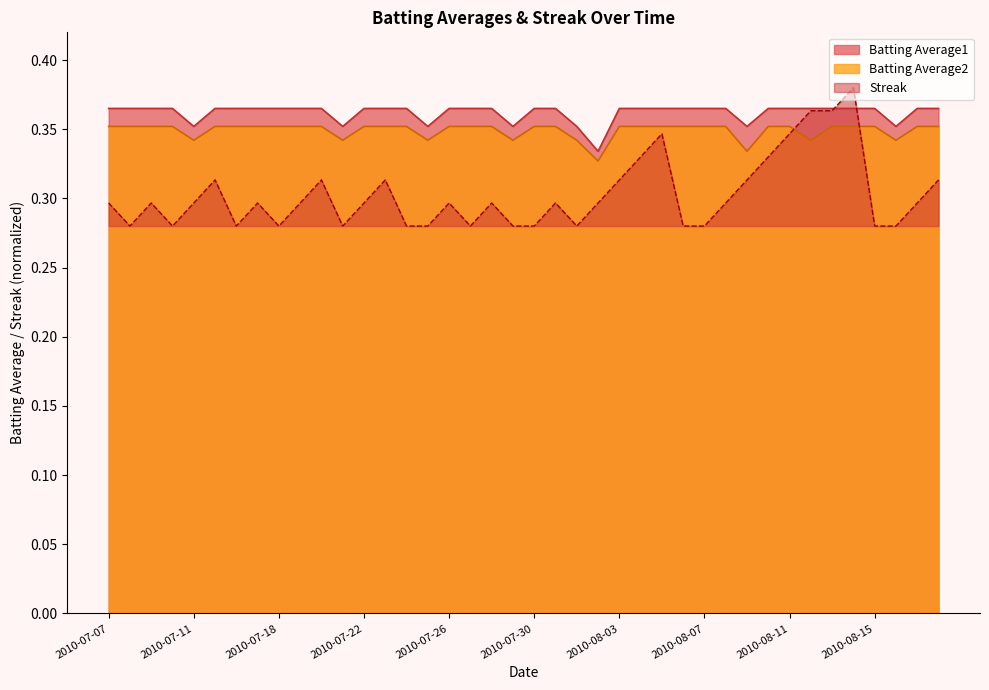

Reading right to left, transcribe all the data shown in this chart.

Streak: 0.3	0.3	0.3	0.3	0.4	0.4	0.4	0.3	0.3	0.3	0.3	0.3	0.3	0.3	0.3	0.3	0.3	0.3	0.3	0.3	0.3	0.3	0.3	0.3	0.3	0.3	0.3	0.3	0.3	0.3	0.3	0.3	0.3	0.3	0.3	0.3	0.3	0.3	0.3	0.3
Batting Average1: 0.4	0.4	0.4	0.4	0.4	0.4	0.4	0.4	0.4	0.4	0.4	0.4	0.4	0.4	0.4	0.4	0.3	0.4	0.4	0.4	0.4	0.4	0.4	0.4	0.4	0.4	0.4	0.4	0.4	0.4	0.4	0.4	0.4	0.4	0.4	0.4	0.4	0.4	0.4	0.4
Batting Average2: 0.4	0.4	0.3	0.4	0.4	0.4	0.3	0.4	0.4	0.3	0.4	0.4	0.4	0.4	0.4	0.4	0.3	0.3	0.4	0.4	0.3	0.4	0.4	0.4	0.3	0.4	0.4	0.4	0.3	0.4	0.4	0.4	0.4	0.4	0.4	0.3	0.4	0.4	0.4	0.4